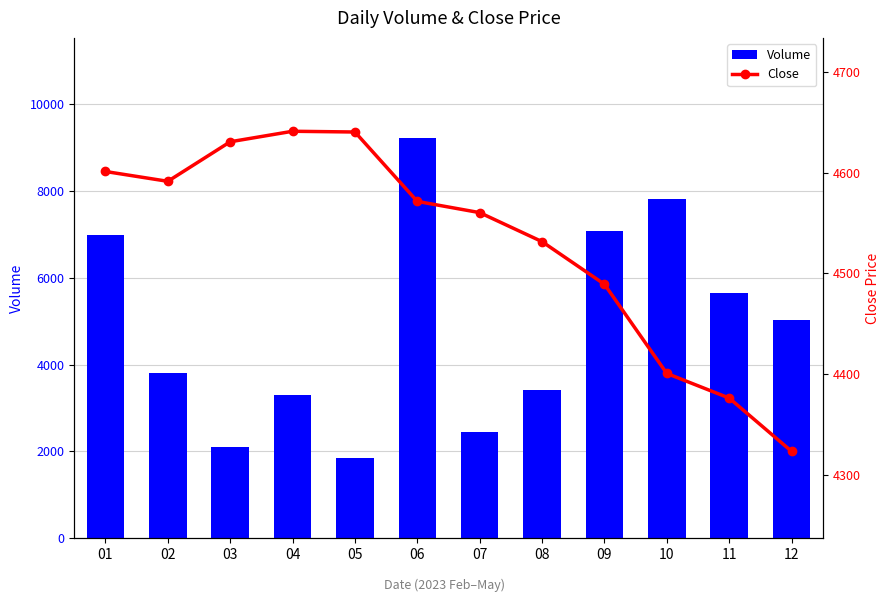

What is the value of the Close bar at the 5th from the left?

4640.6